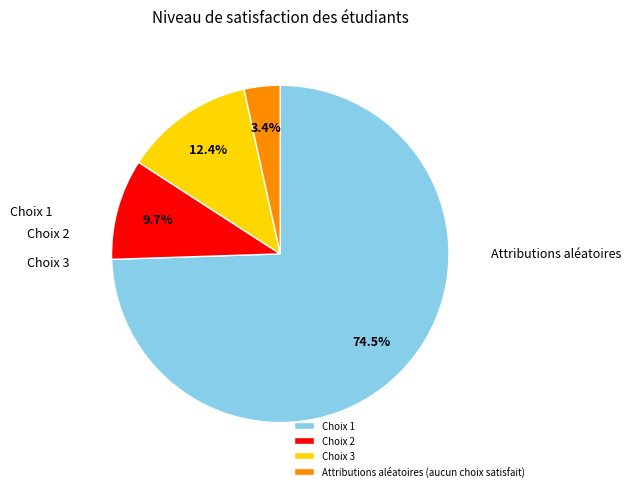

To the nearest percent, what percentage of the pie is Choix 3?

12%